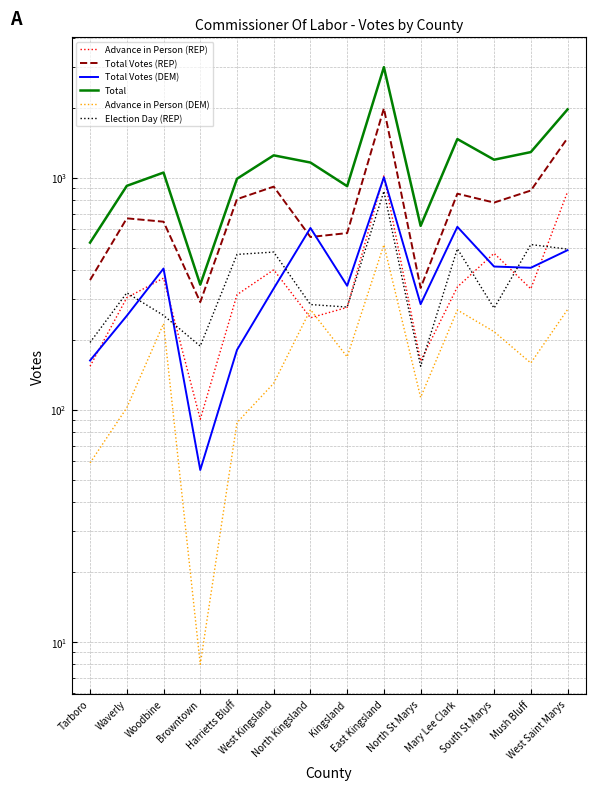

True or false: Total Votes (REP) and Election Day (REP) intersect in this chart.

False